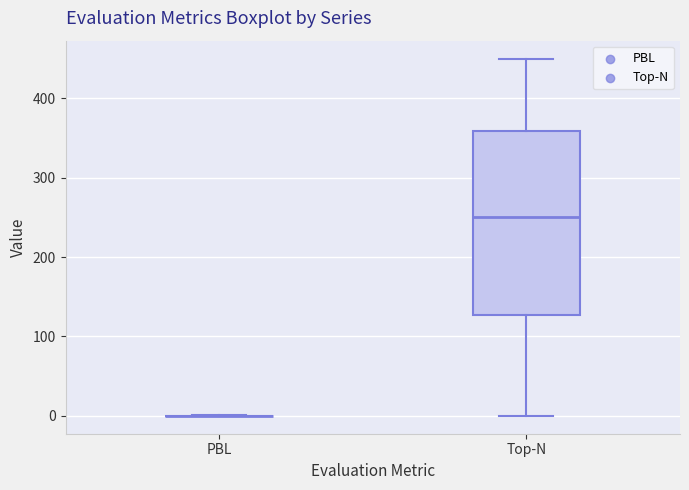

Which box is the tallest, from its lower edge to its upper edge?

Top-N